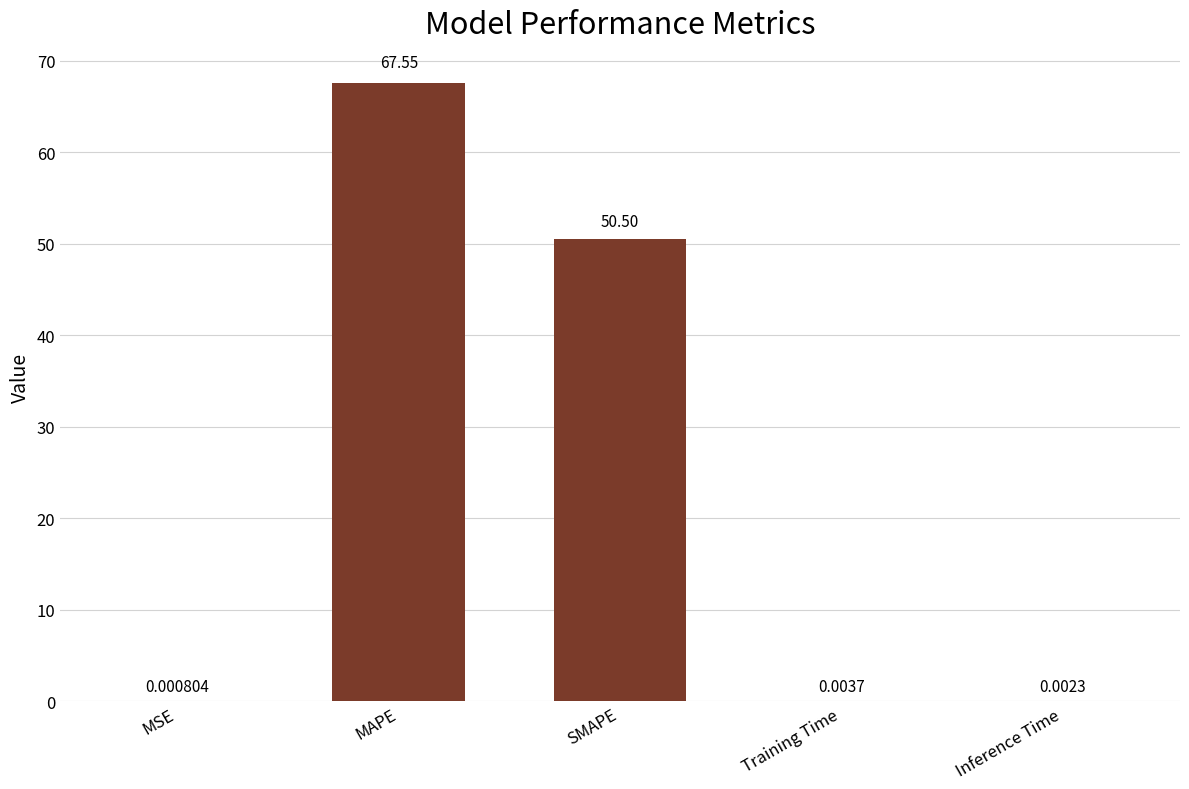

What is the sum of the values at MSE and SMAPE?

50.5